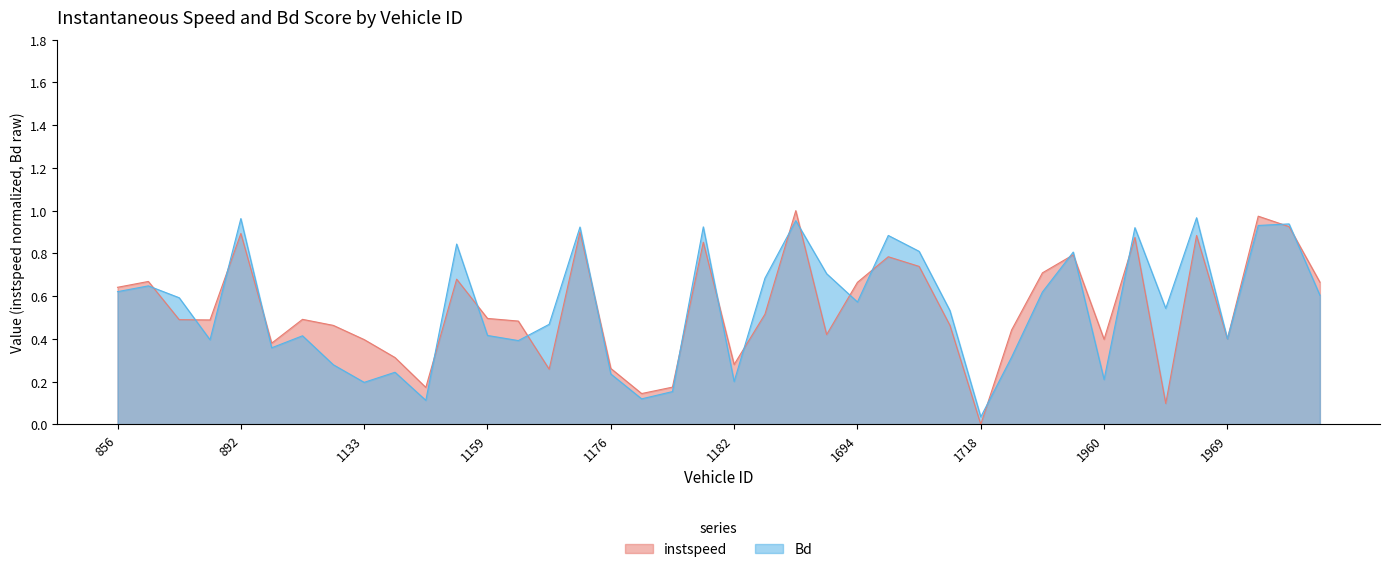

Which series has the widest spread of values?

instspeed